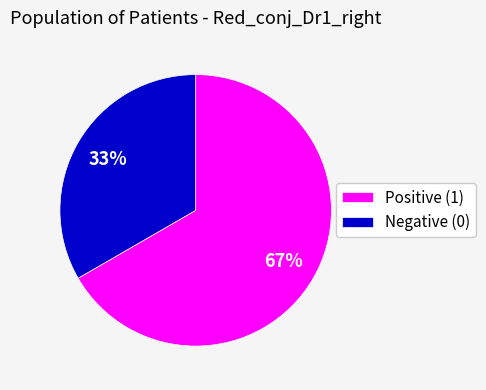

Which has a higher value, Negative (0) or Positive (1)?

Positive (1)